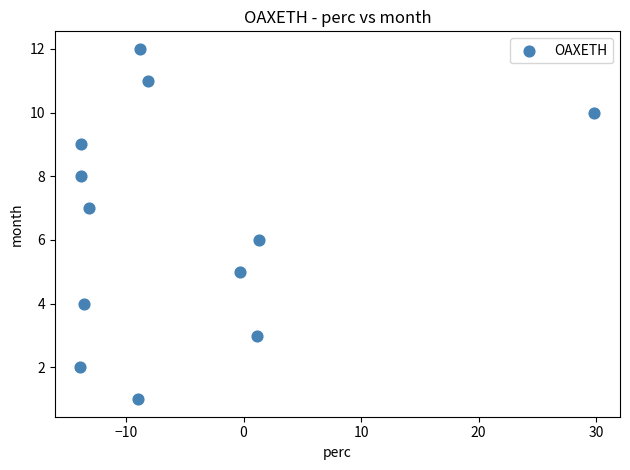

What is the range of Y values (max minus min)?

11